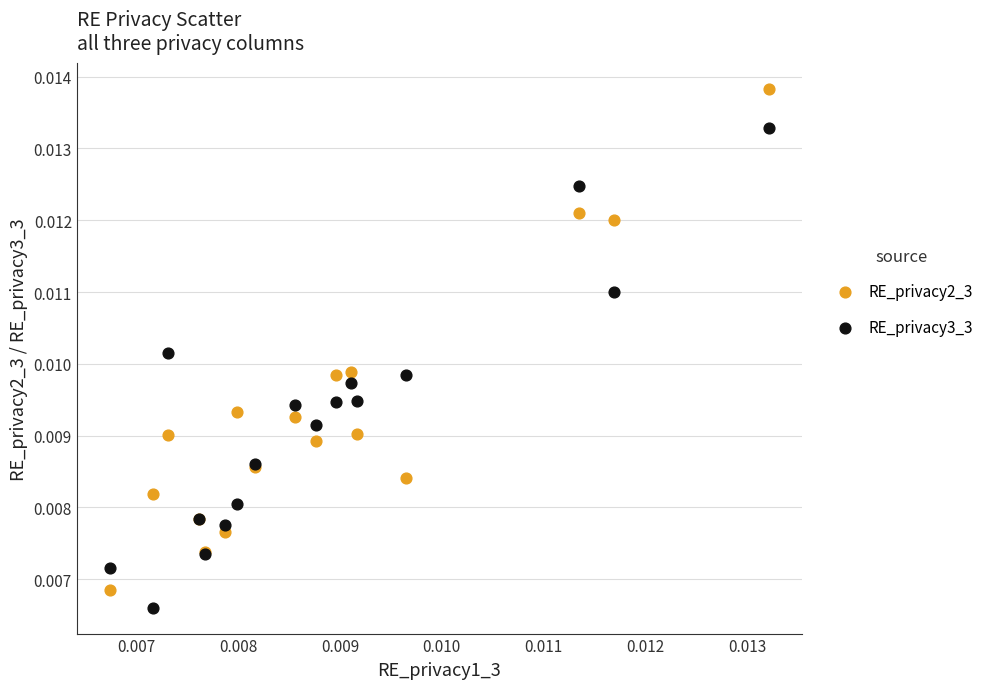

Which series reaches the maximum Y coordinate?

RE_privacy2_3